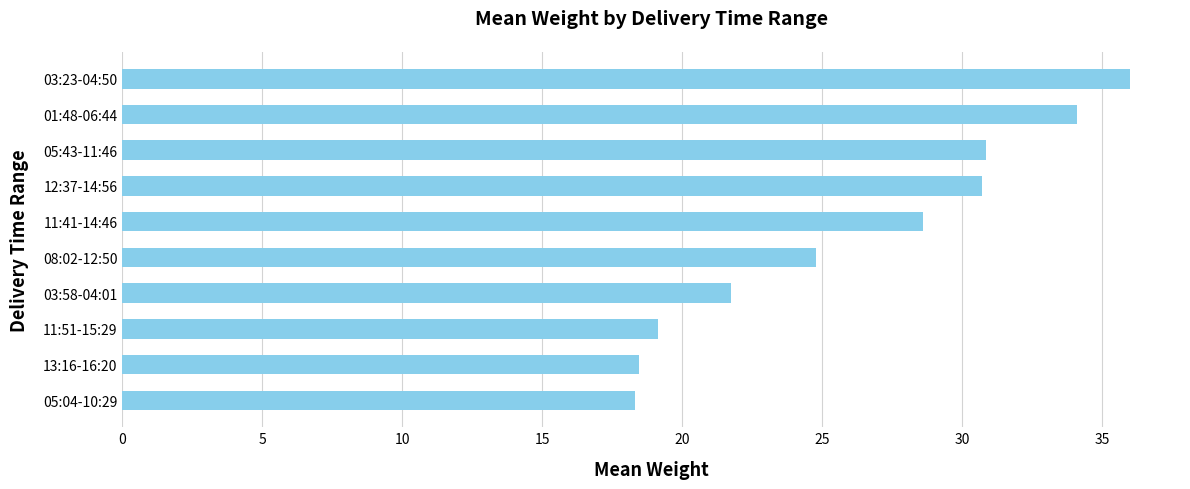

Which label corresponds to the largest value in the chart?

03:23-04:50